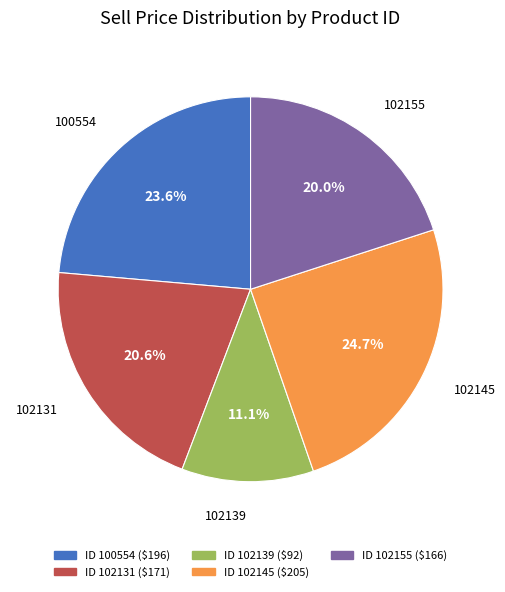

Is there any slice that represents more than half of the pie?

No